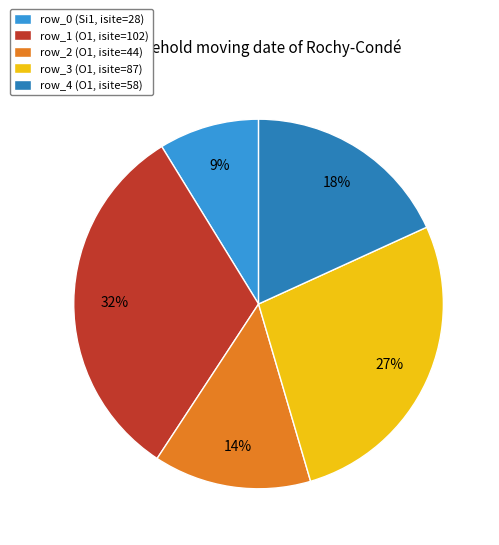

Is the sum of row_3 (O1, isite=87) and row_4 (O1, isite=58) greater than half?

No